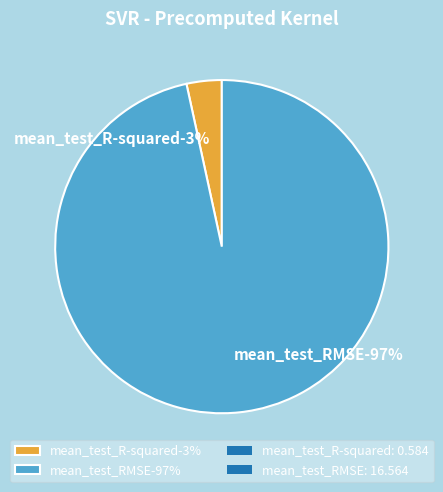

To the nearest percent, what is the combined percentage of mean_test_RMSE and mean_test_R-squared?

100%